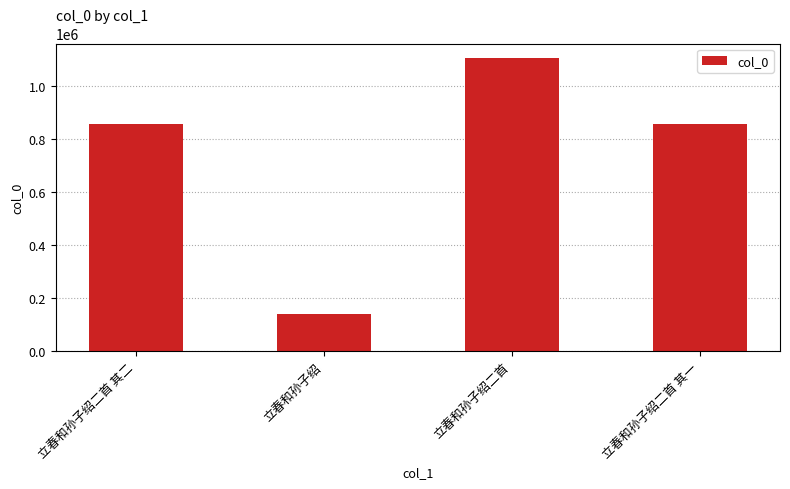

Between 立春和孙子绍二首 and 立春和孙子绍, which is larger?

立春和孙子绍二首